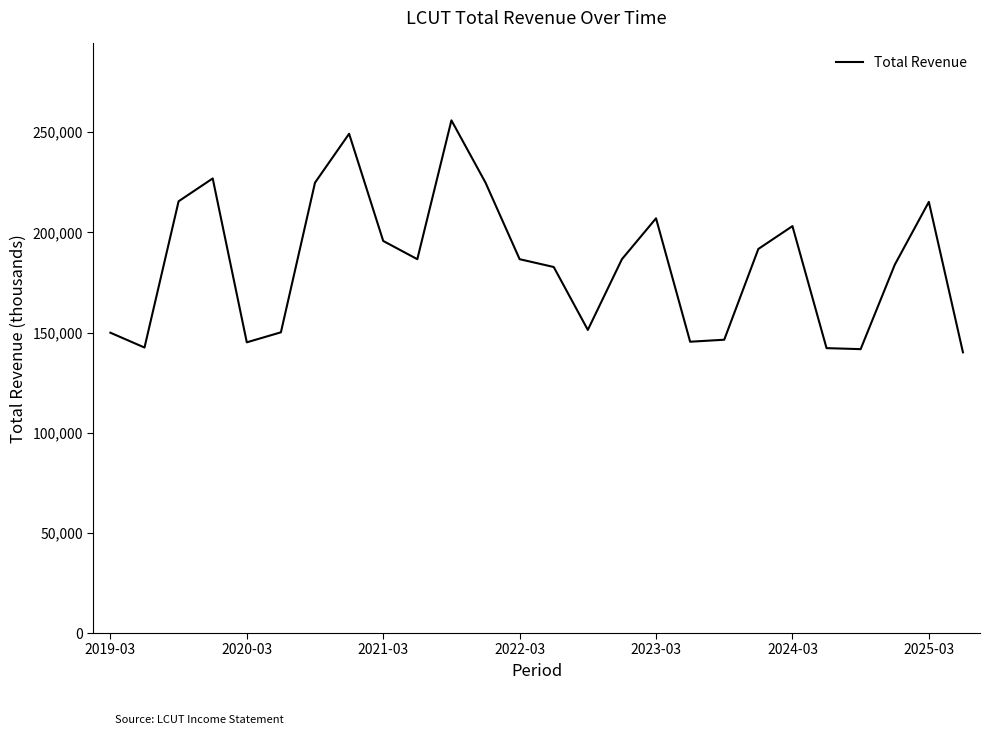

What is the difference between the maximum and minimum values?

115800